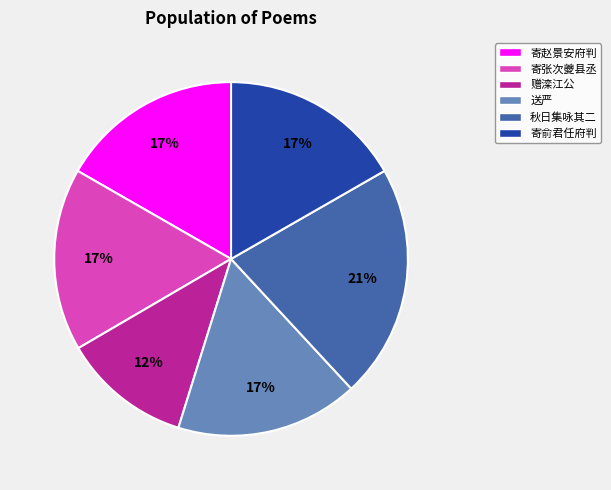

What is the ratio of the value at 赠滦江公 to the value at 秋日集咏其二?

0.6